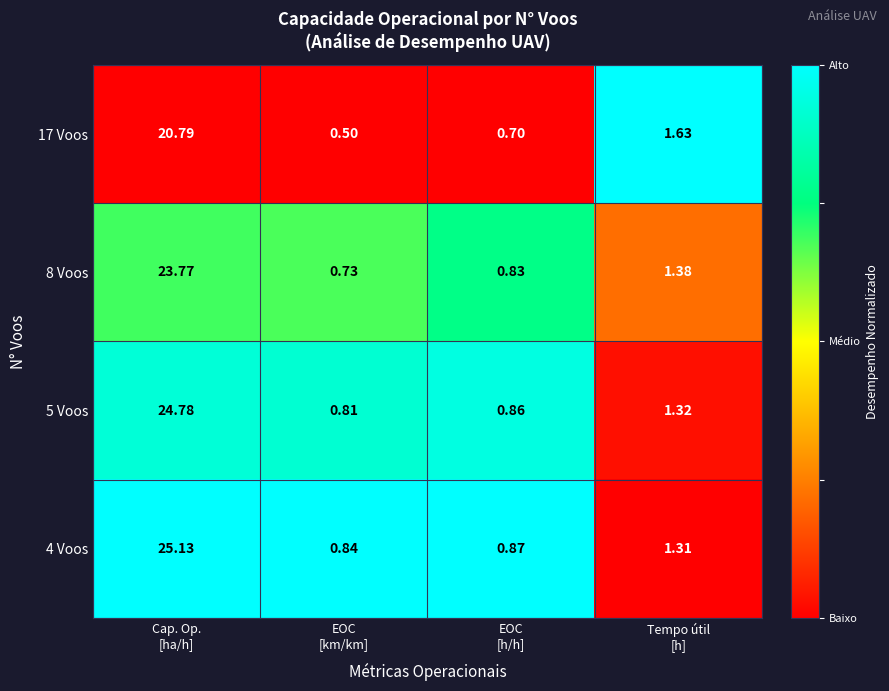

Count the number of data series in this chart.

4